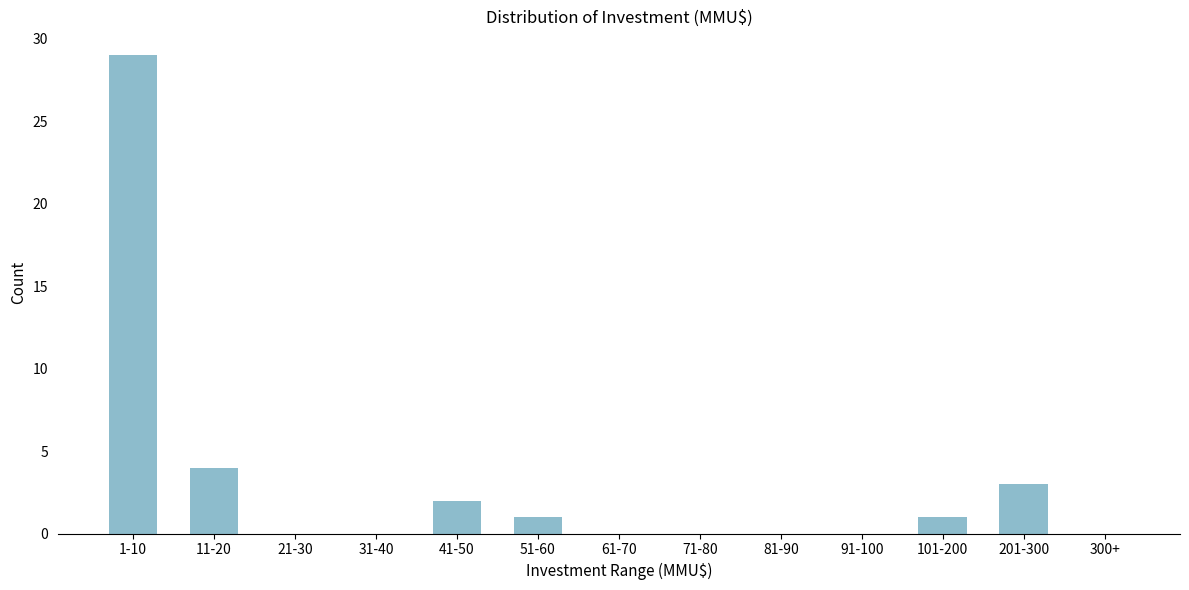

Reading right to left, extract all data points from this chart.

300+=0	201-300=3	101-200=1	91-100=0	81-90=0	71-80=0	61-70=0	51-60=1	41-50=2	31-40=0	21-30=0	11-20=4	1-10=29